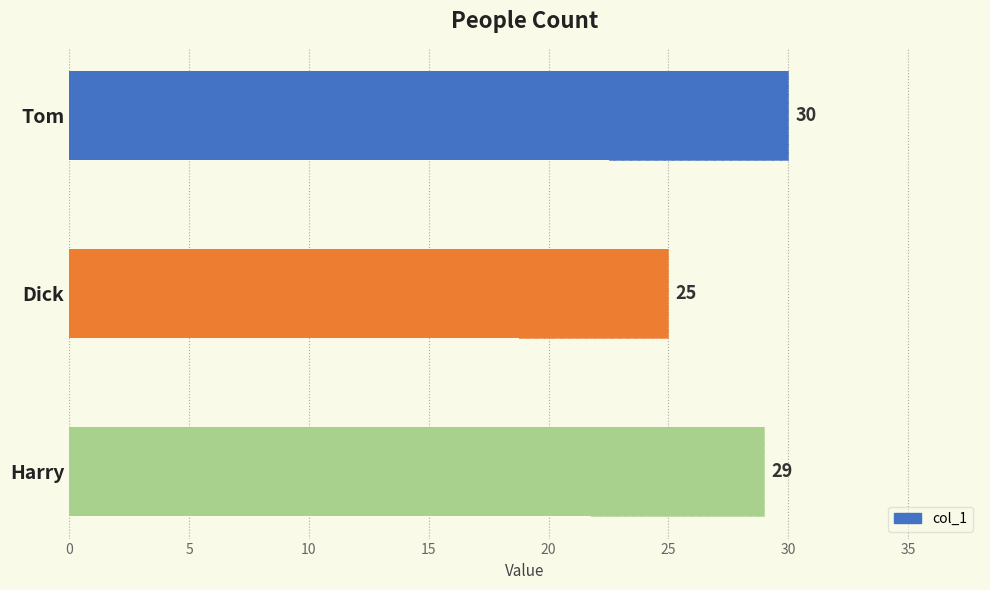

What is the greatest value displayed?

30